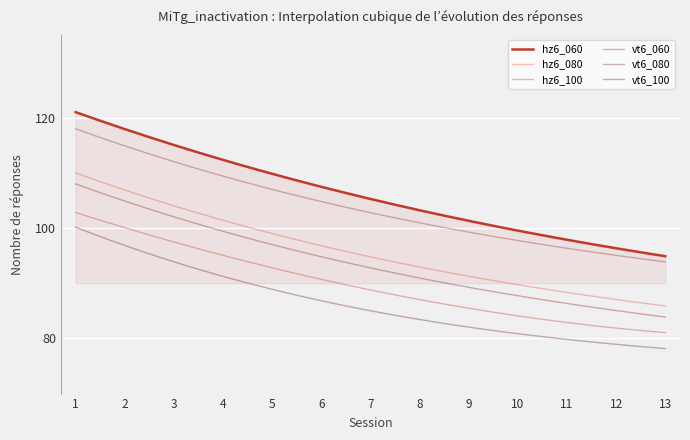

True or false: hz6_060 and vt6_100 intersect in this chart.

False